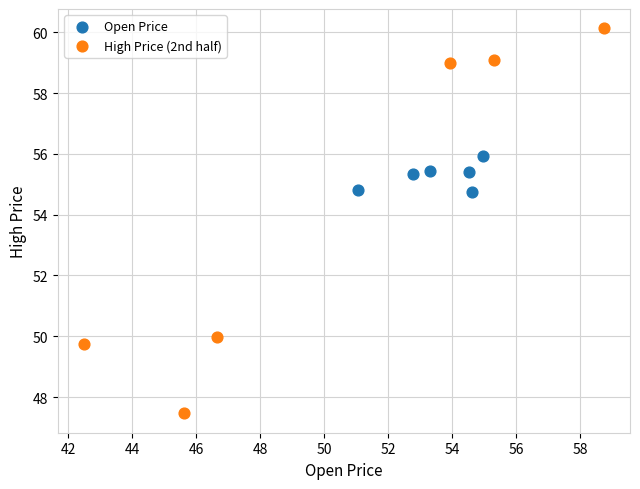

Which series contains the lowest Y value?

High Price (2nd half)